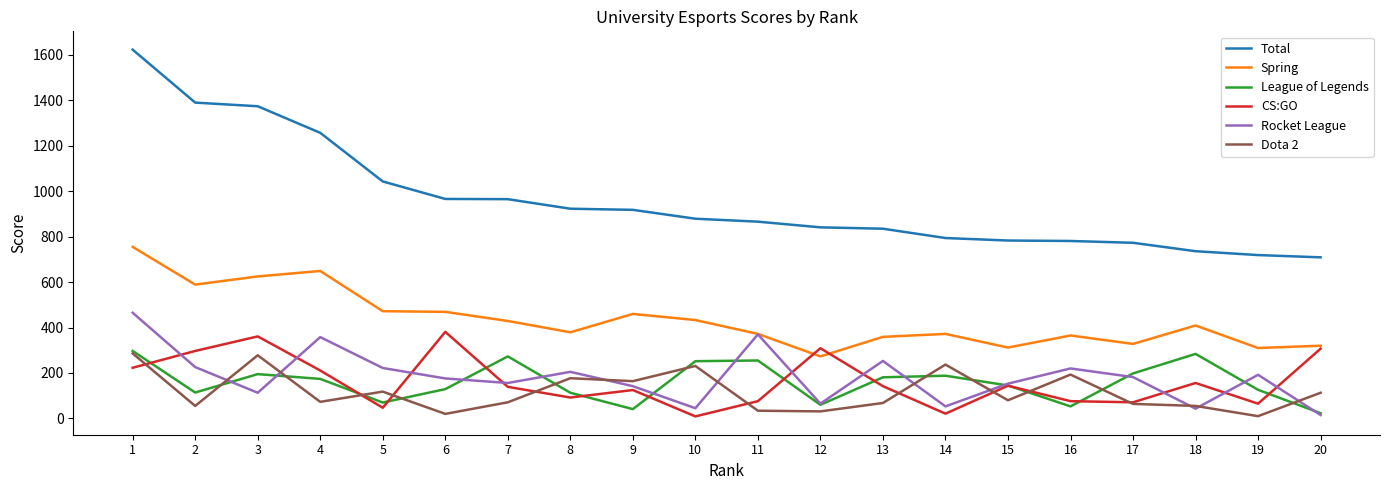

Which category has the highest value across all series?

1